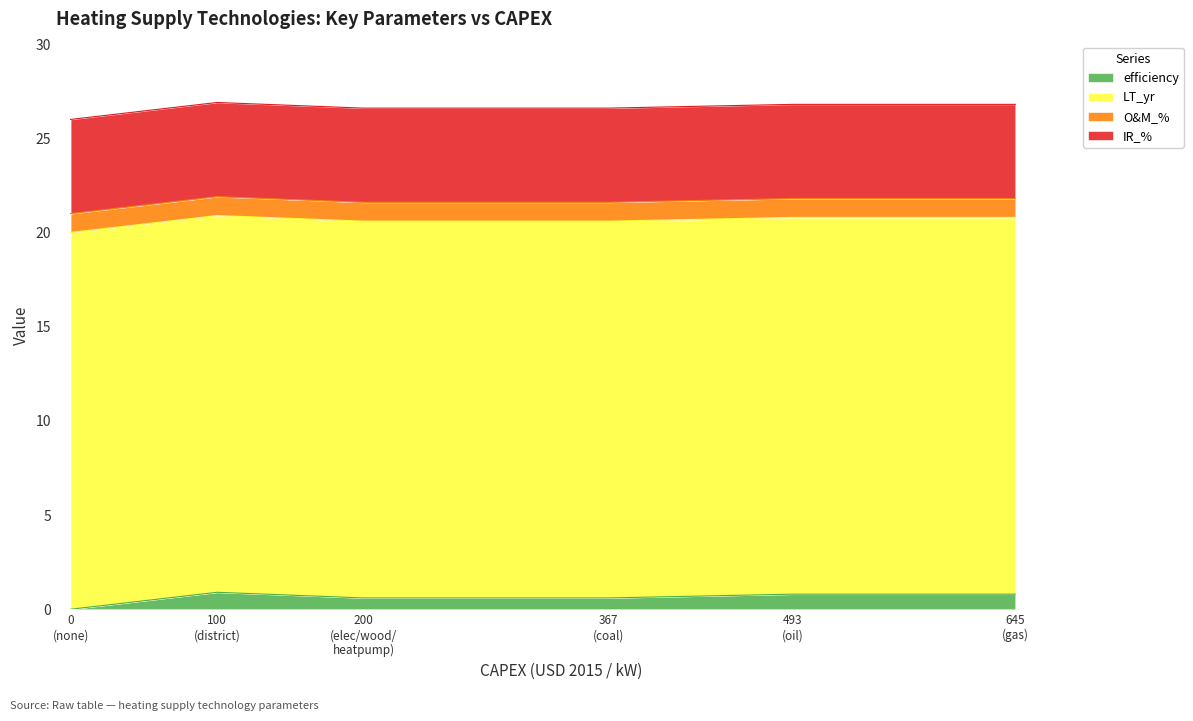

What is the total value across all series at 200?

26.6